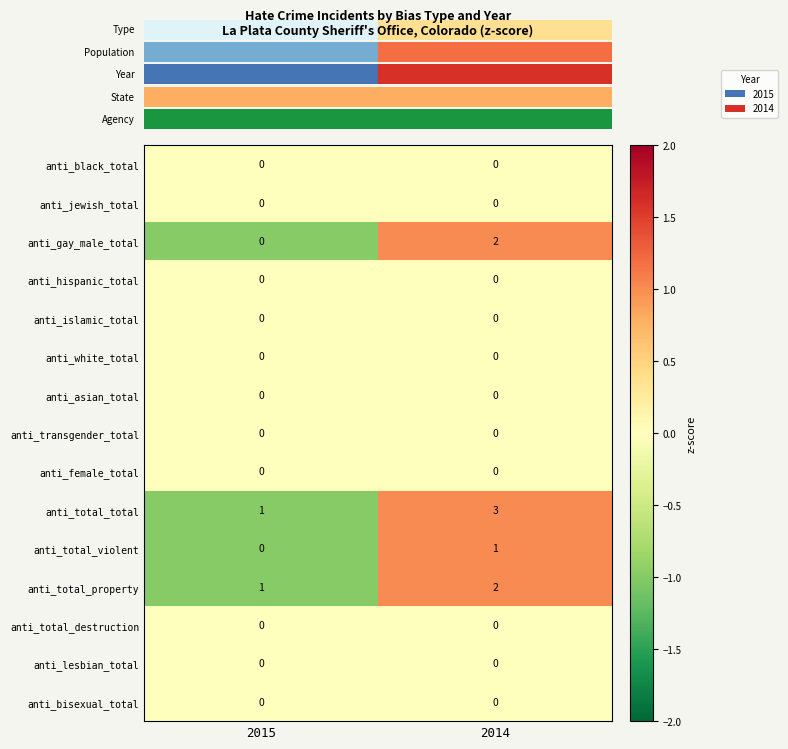

What is the total value across all series at 2014?

8